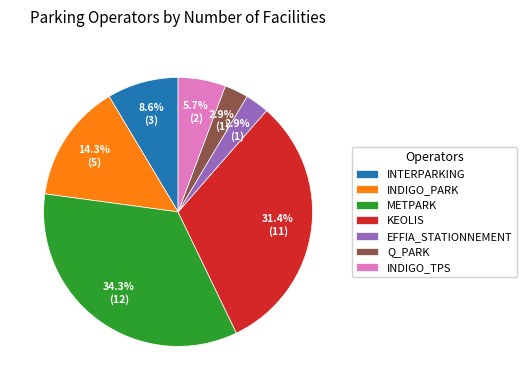

Which has a higher value, Q_PARK or INTERPARKING?

INTERPARKING